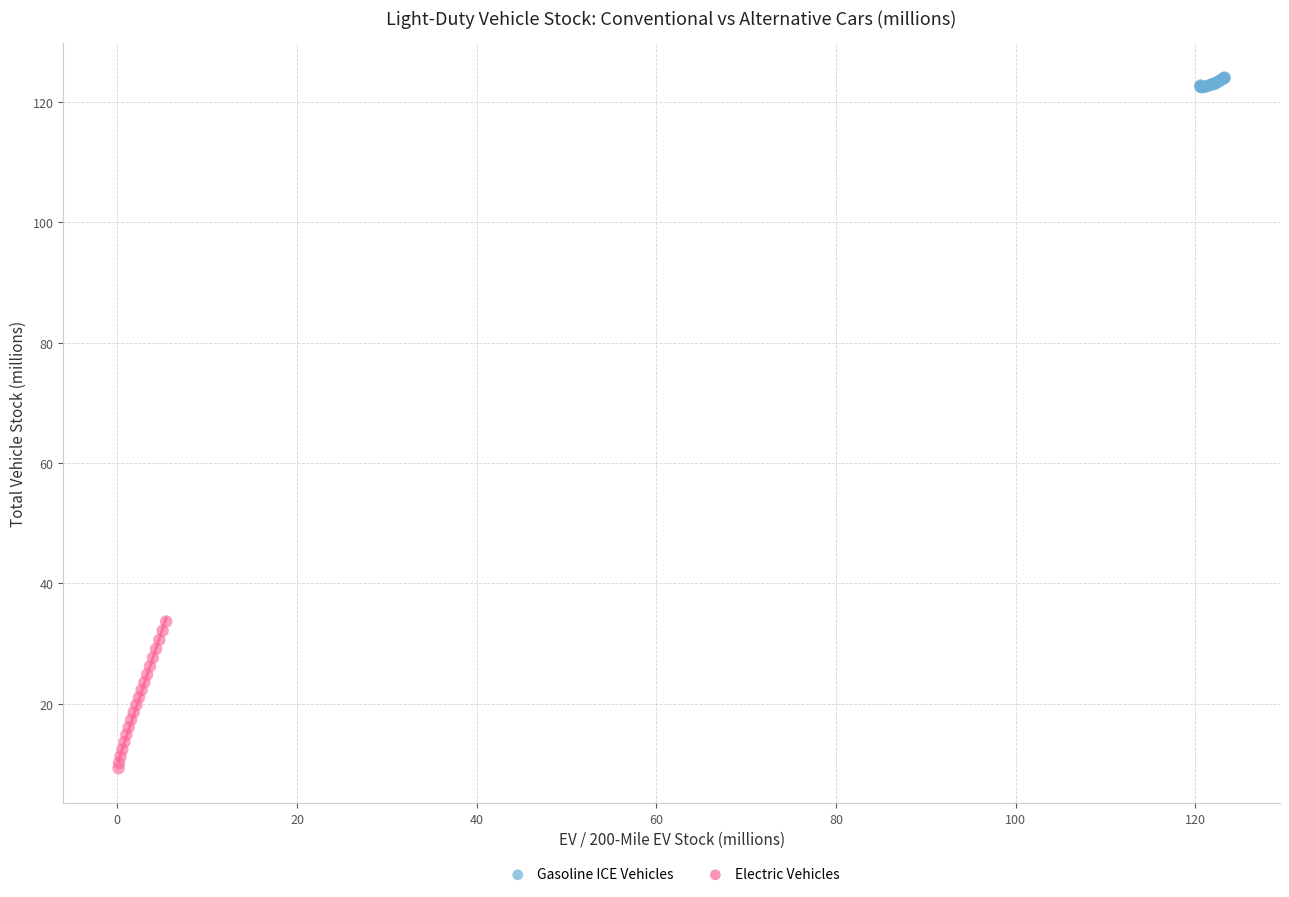

Which series reaches the maximum Y coordinate?

Gasoline ICE Vehicles